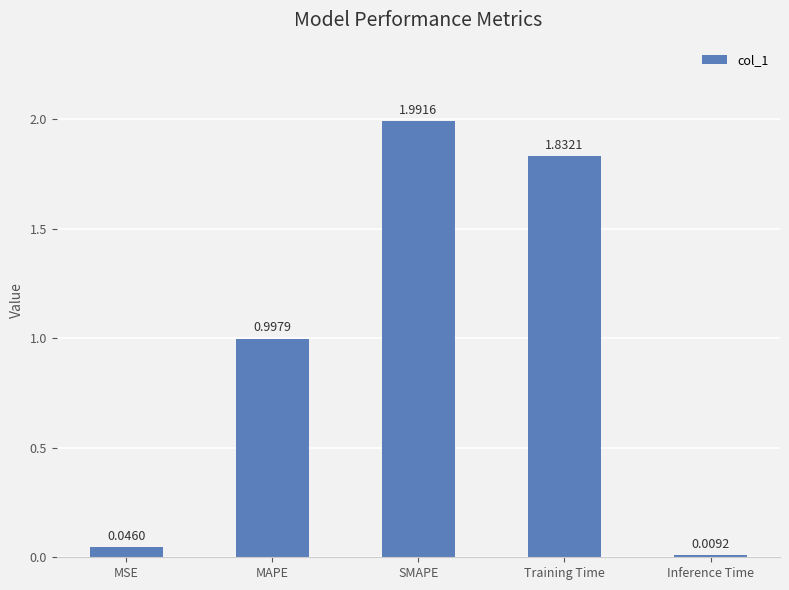

Rank the categories by value from highest to lowest.

SMAPE, Training Time, MAPE, MSE, Inference Time